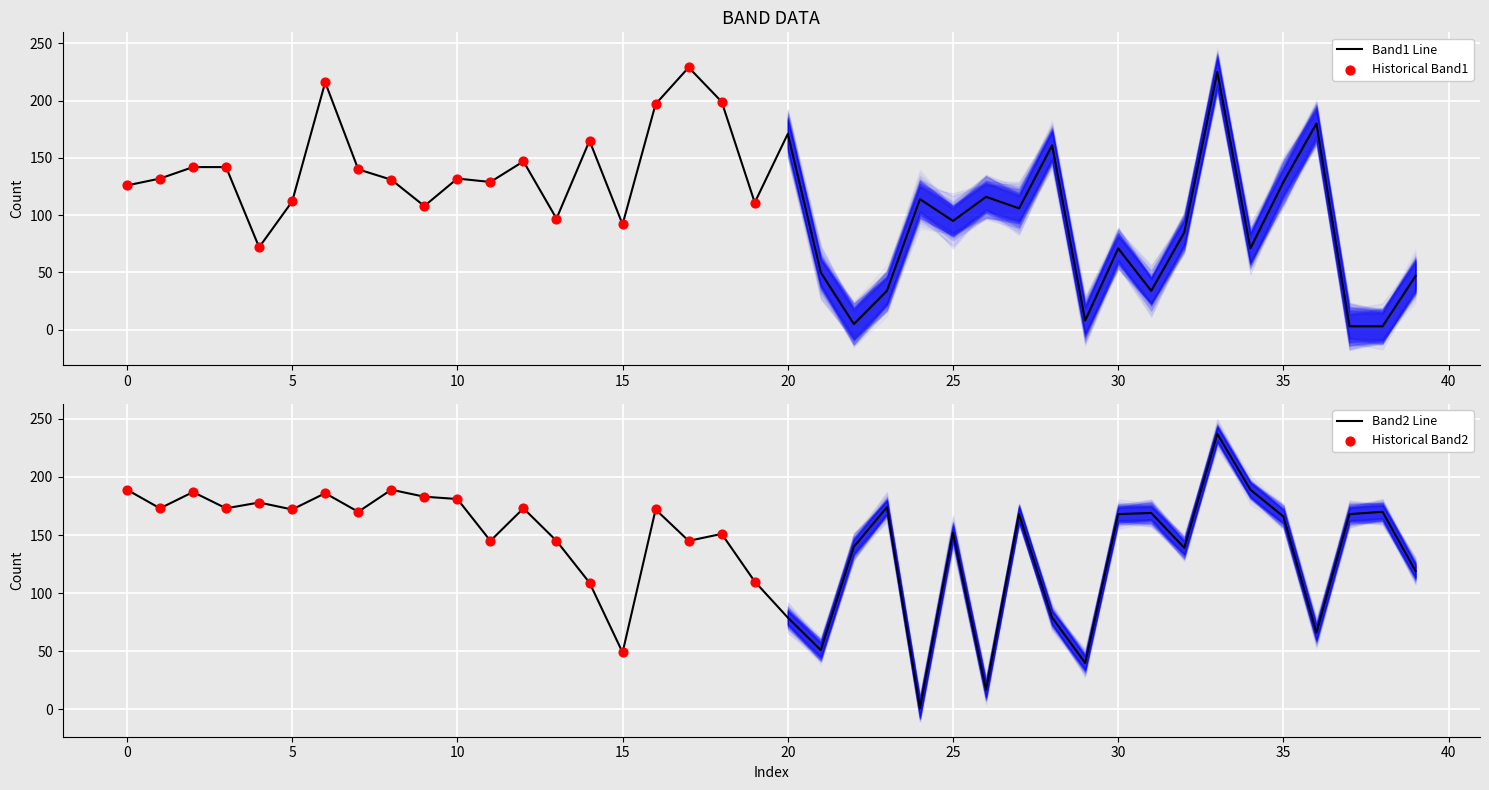

At which category is the sum across all series the highest?

33